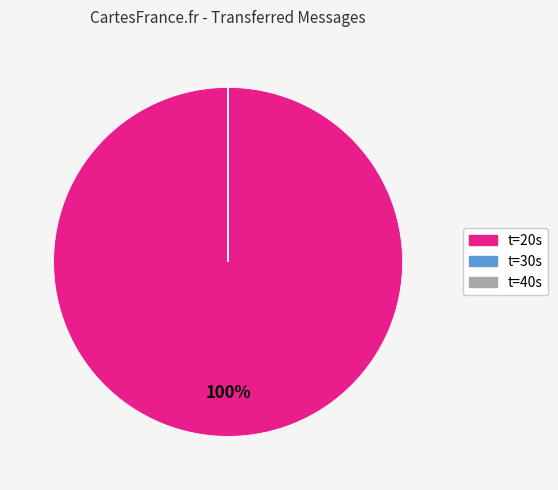

To the nearest percent, what is the difference between the largest and smallest slice percentages?

100%